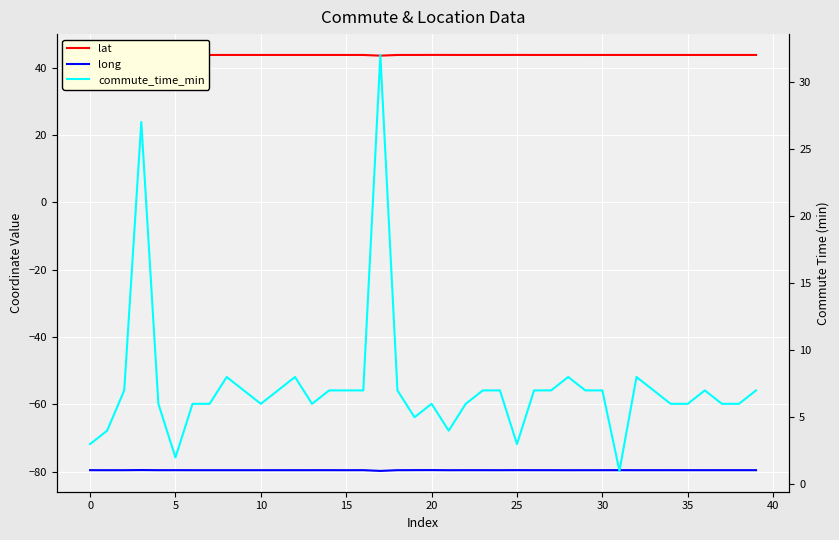

How many data points does each series have?

40